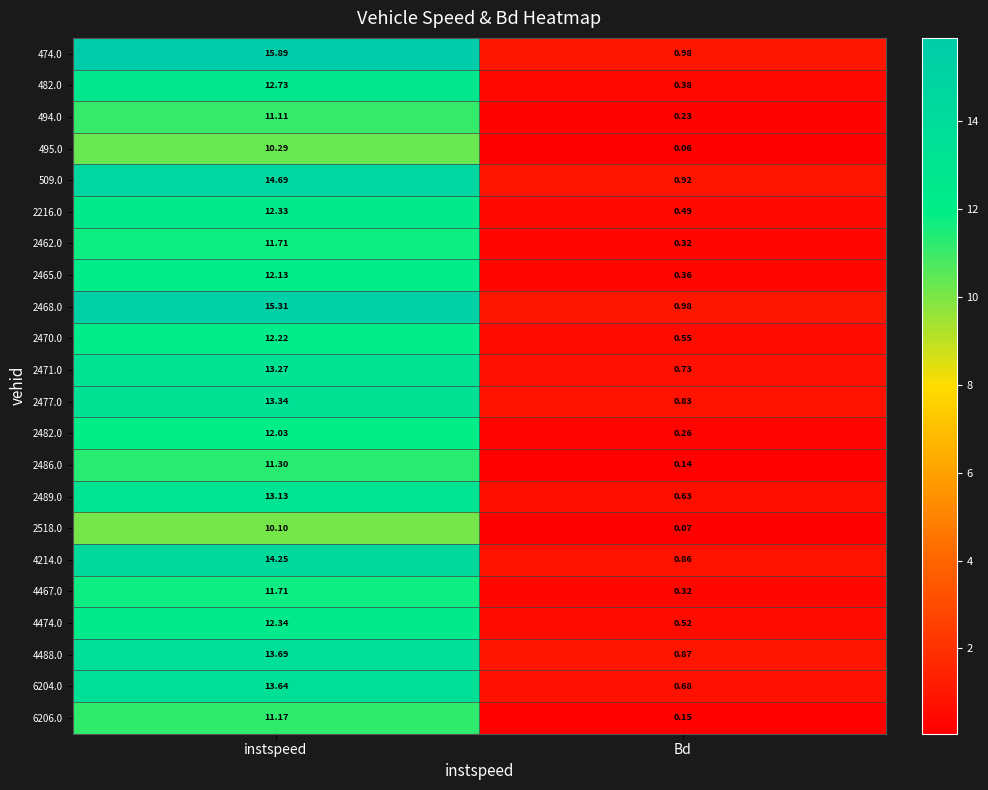

Where is 2468.0 nearest to the value 8?

Bd